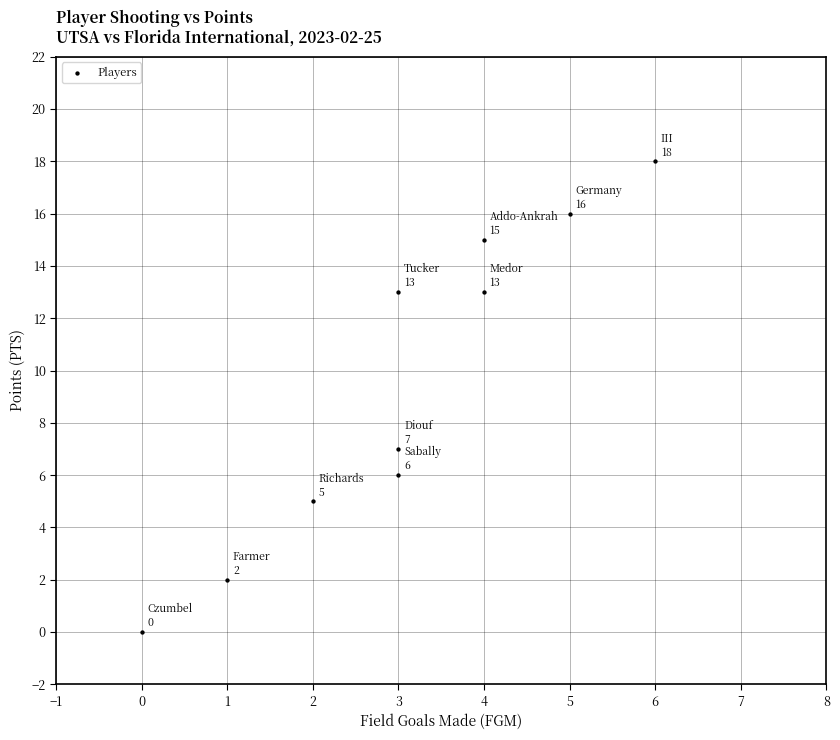

What is the range of Y values (max minus min)?

18